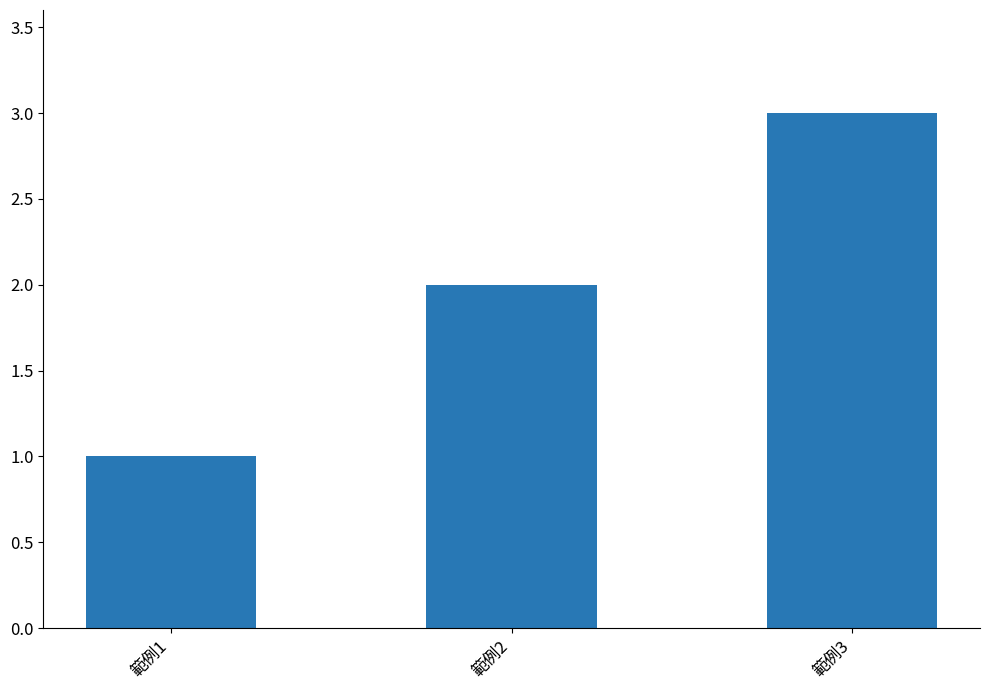

What is the approximate value at 範例2?

2